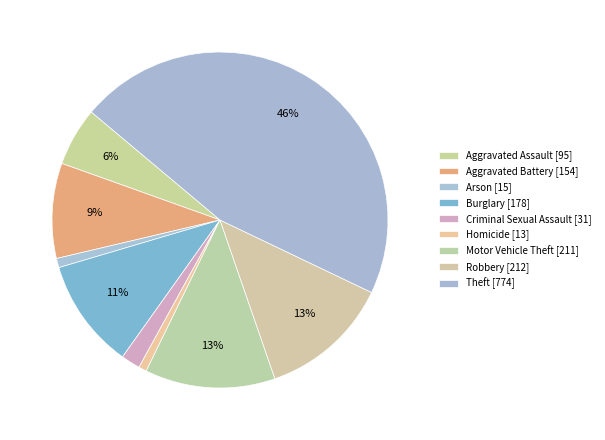

To the nearest percent, what is the average slice percentage?

11%